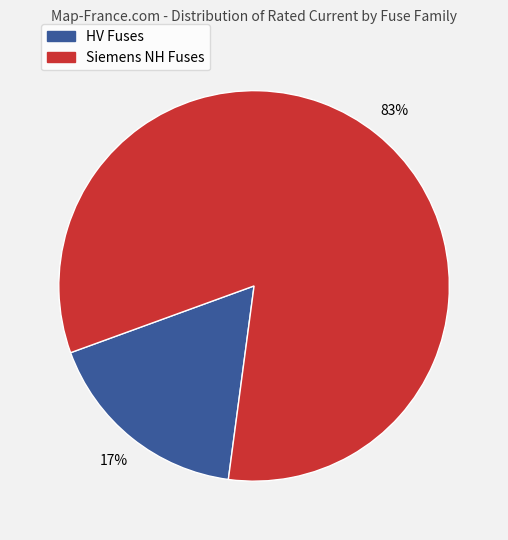

How many segments does this pie chart have?

2